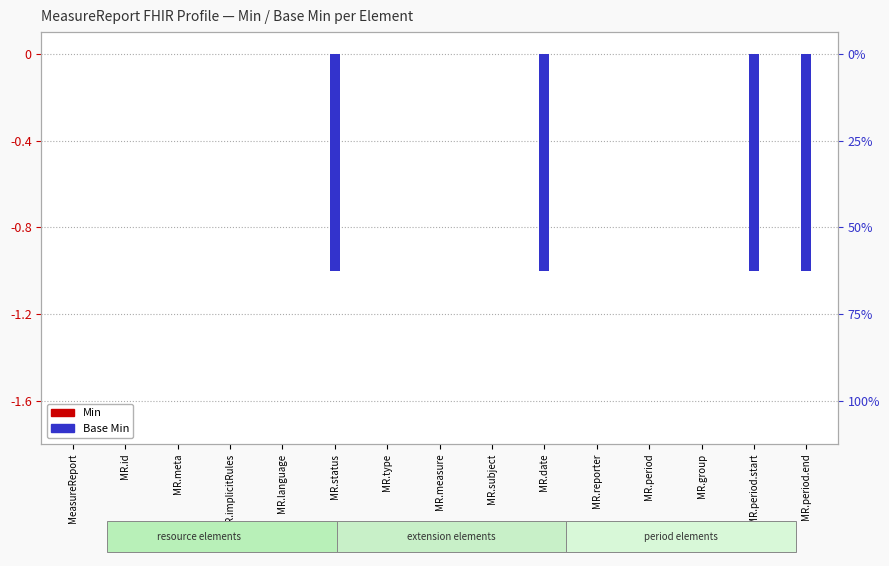

List the series in order of their peak value, lowest first.

Min, Base Min